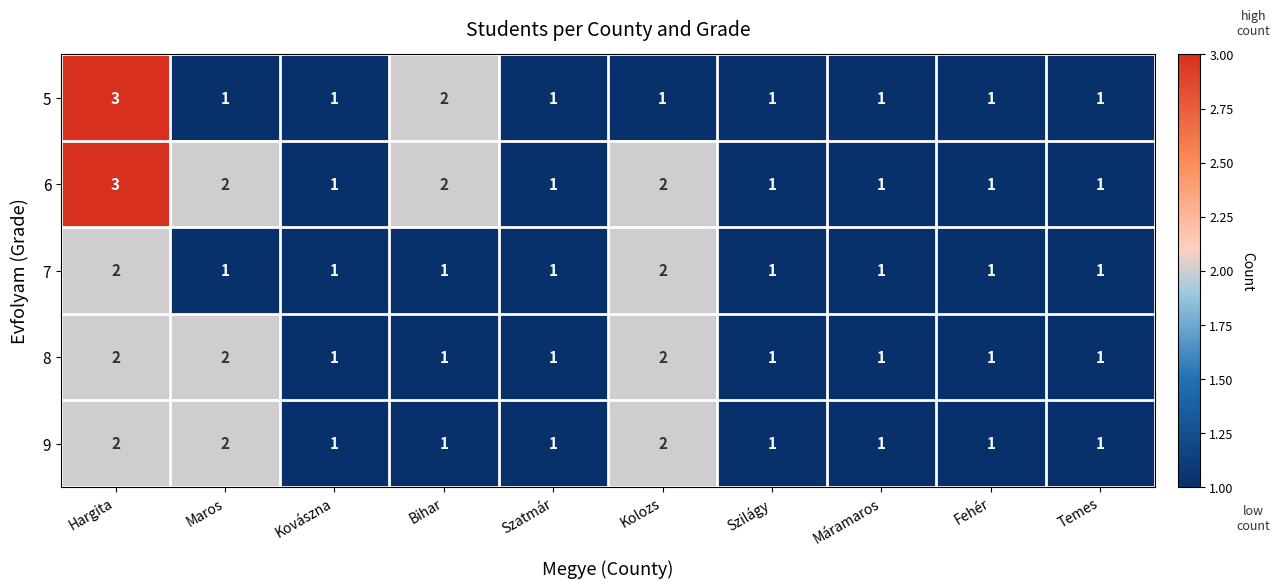

The value of 7 at Kolozs is 2. True or false?

True